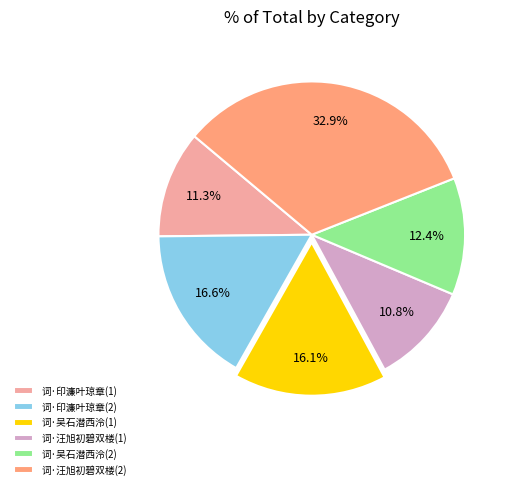

What portion of the pie excludes 词·印濂叶琼章(1)?

88.7%